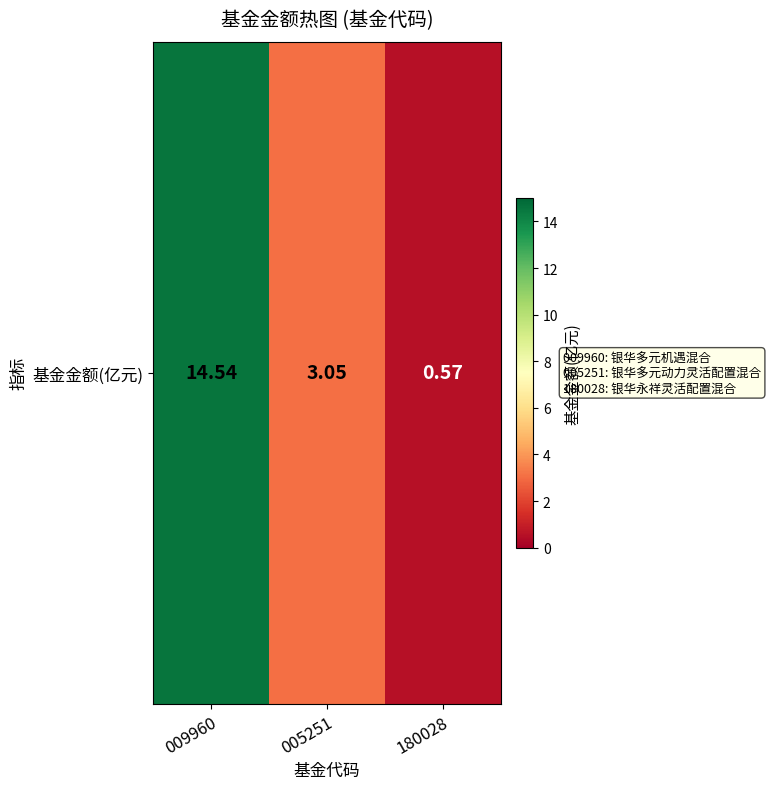

What is the difference between the maximum and minimum values?

14.0